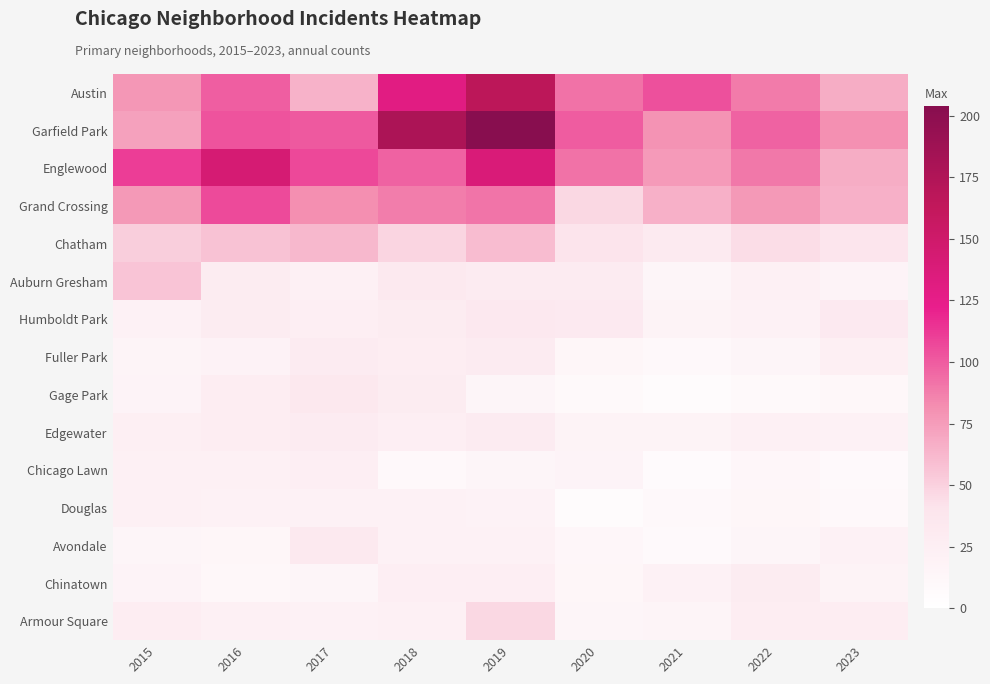

How many data points does each series have?

9